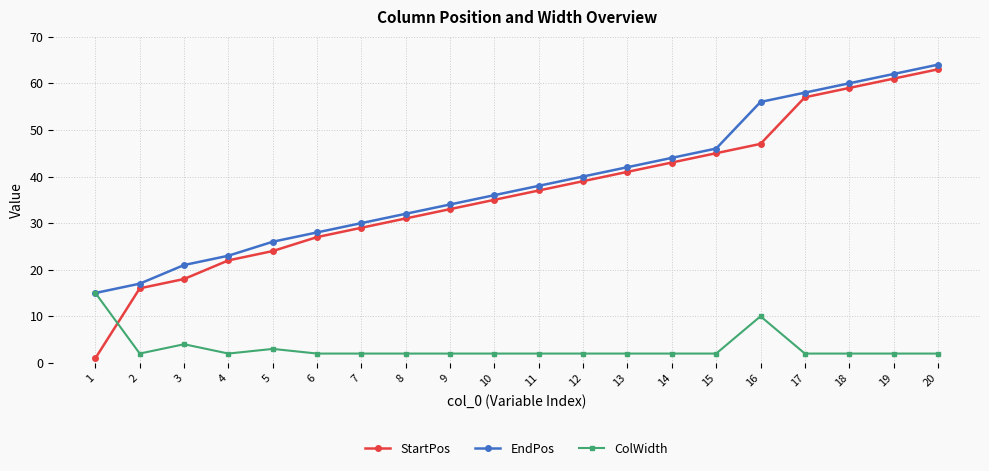

What is the smallest value displayed?

1